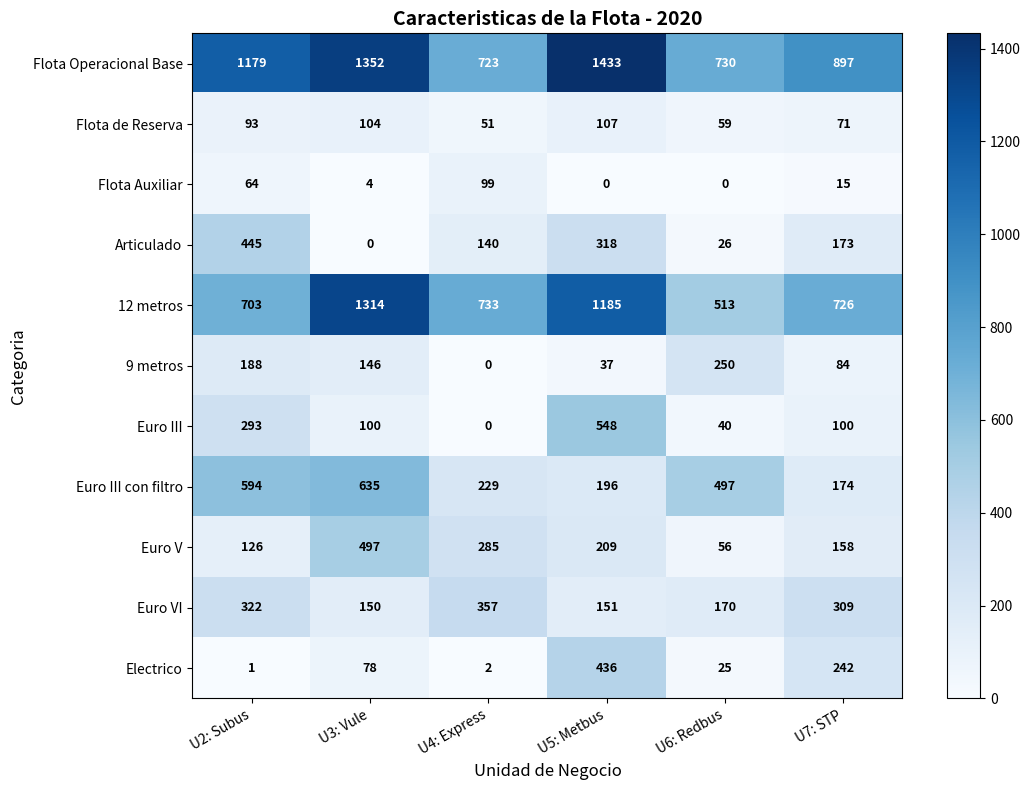

At which category is the sum across all series the highest?

U5: Metbus